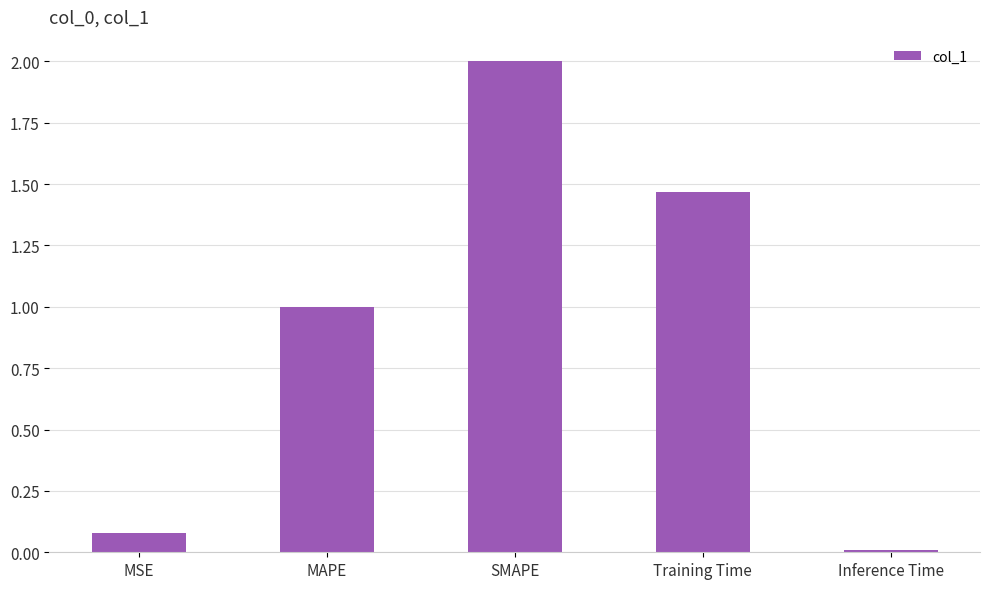

What is the greatest value displayed?

2.0